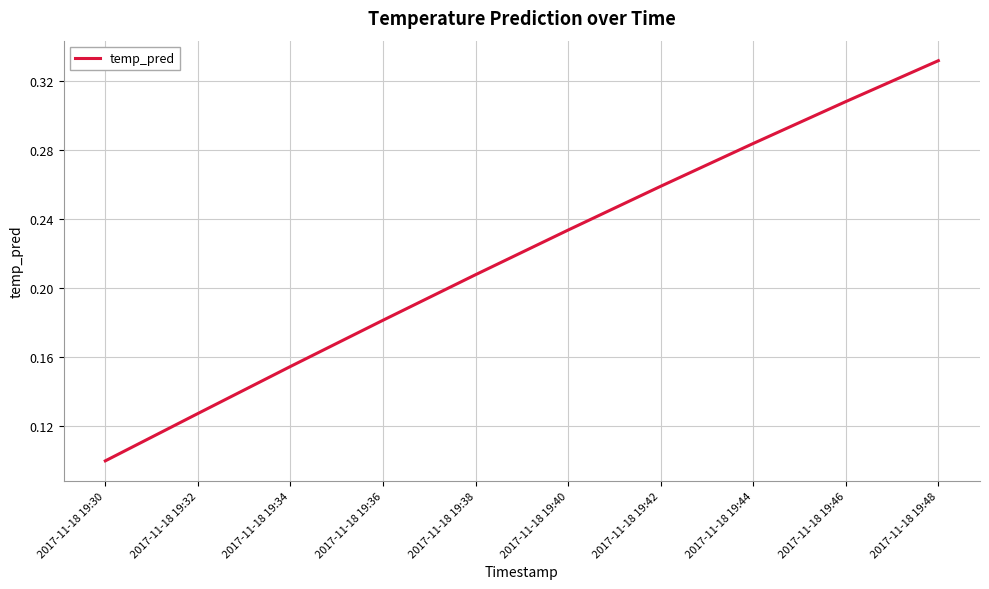

Which has a higher value, 2017-11-18 19:42 or 2017-11-18 19:48?

2017-11-18 19:48